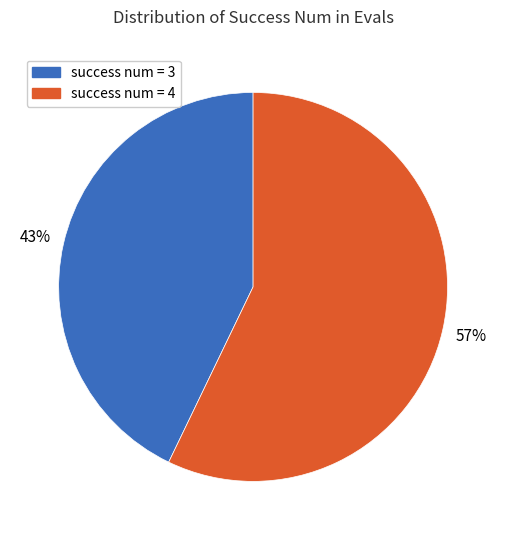

Which has a higher value, success num = 3 or success num = 4?

success num = 4